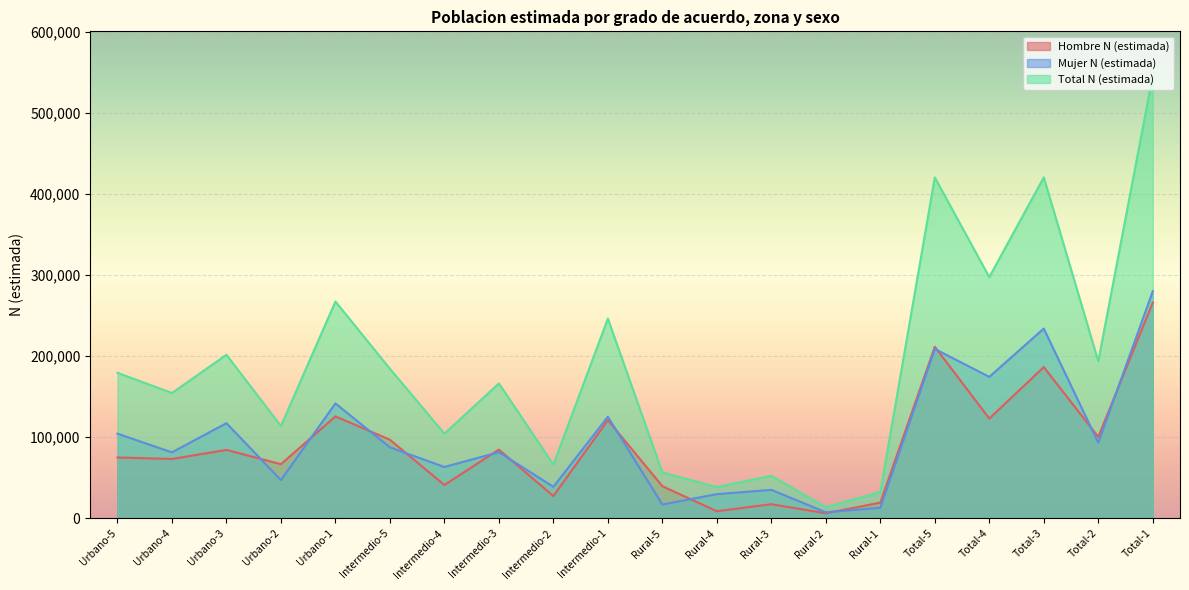

What is the label of the 1st point from the right?

Total-1